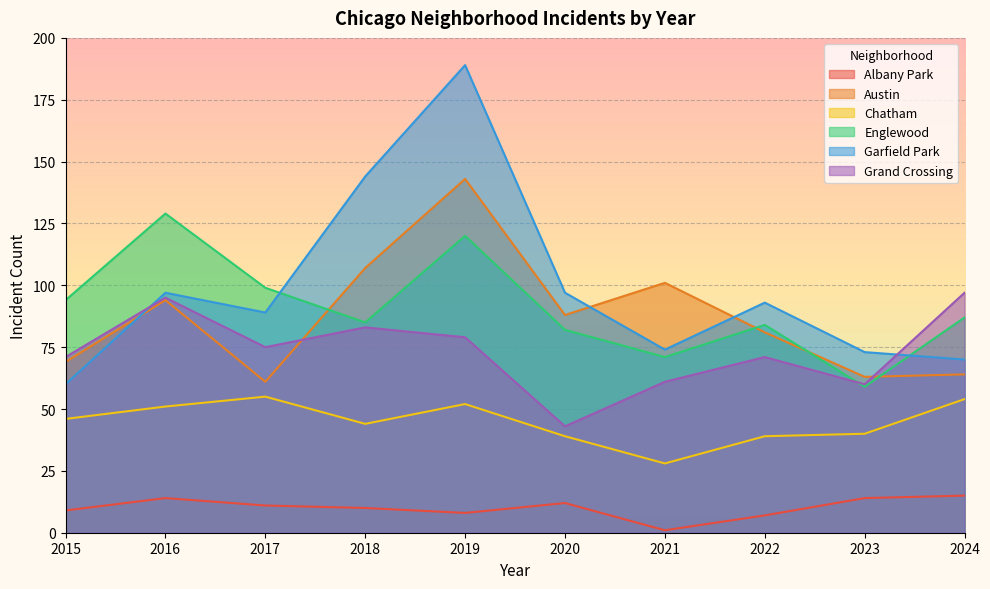

Between 2015 and 2023, which series saw the biggest shift?

Englewood